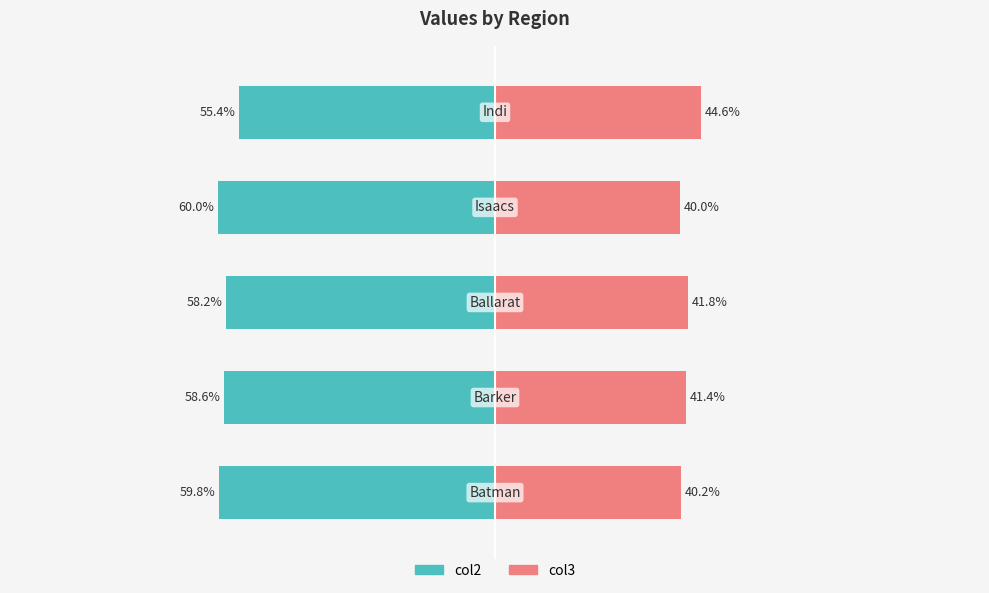

How many bars are there in total?

10